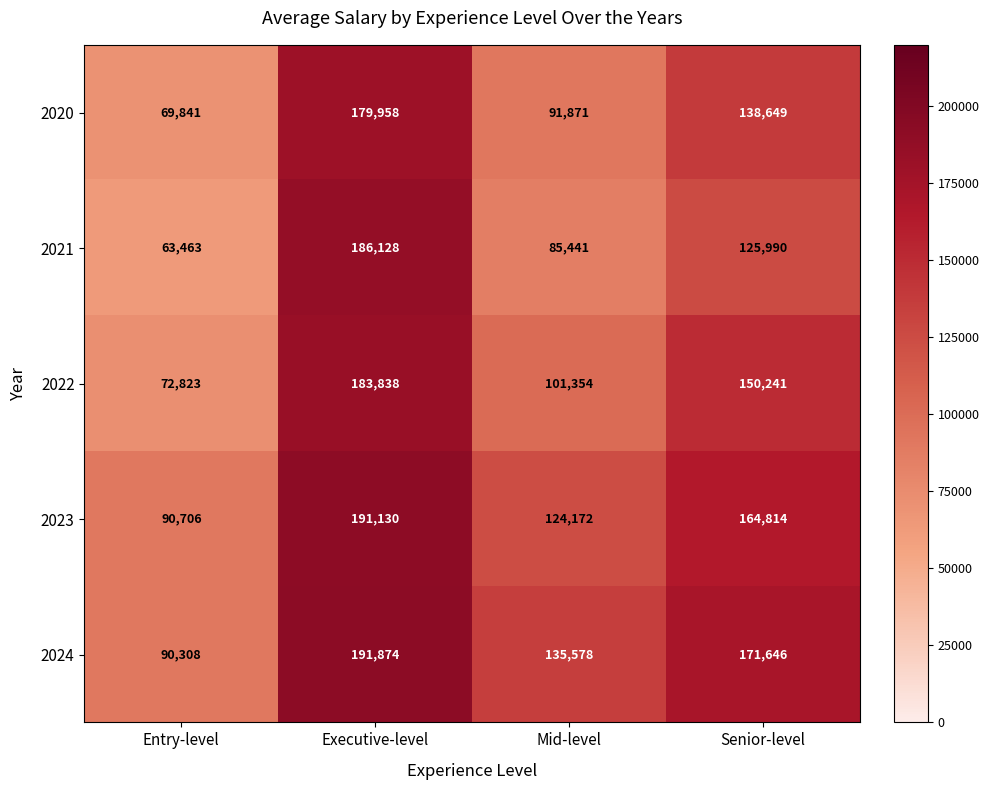

Rank the series at Entry-level from lowest to highest value.

2021, 2020, 2022, 2024, 2023